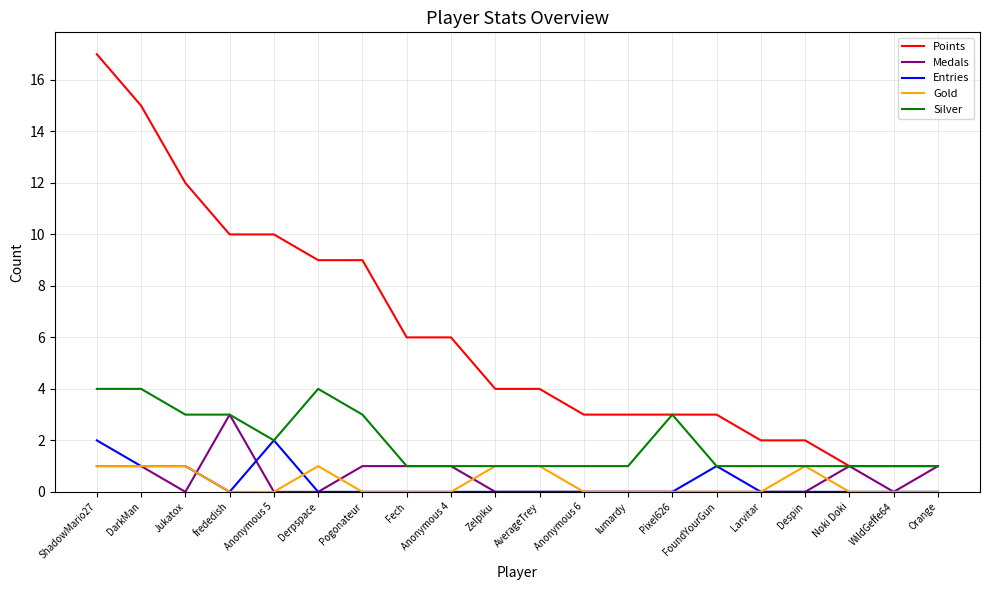

What is the total value across all series at Pixel626?

6